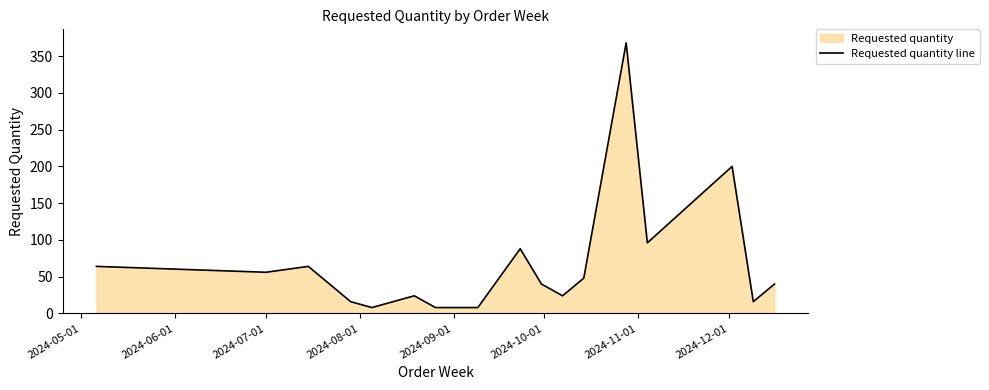

What is the smallest value displayed?

8